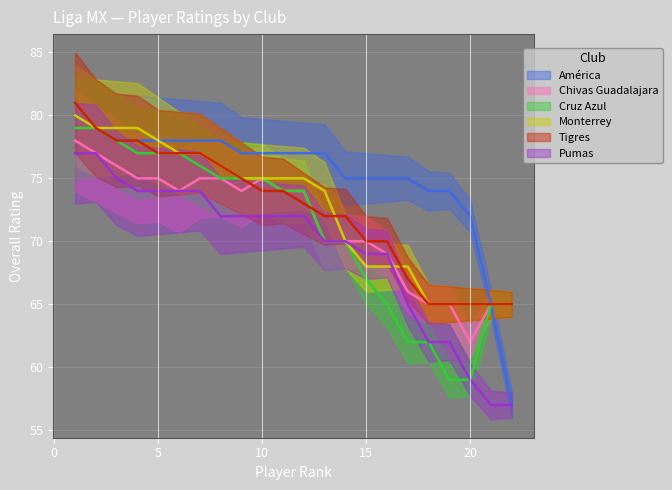

Is the value of América at 1 greater than the value of Monterrey at 20?

Yes